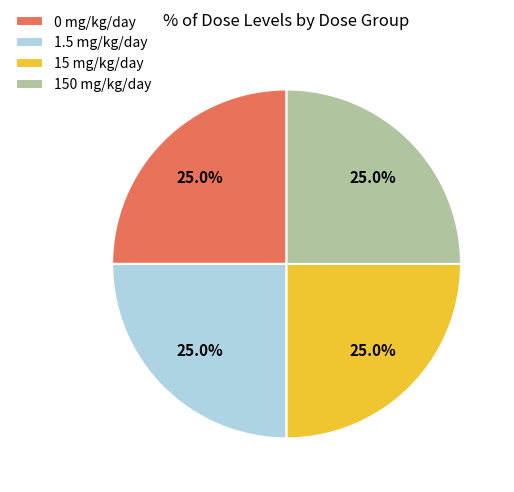

What is the total percentage of 0 mg/kg/day and 150 mg/kg/day?

50.0%